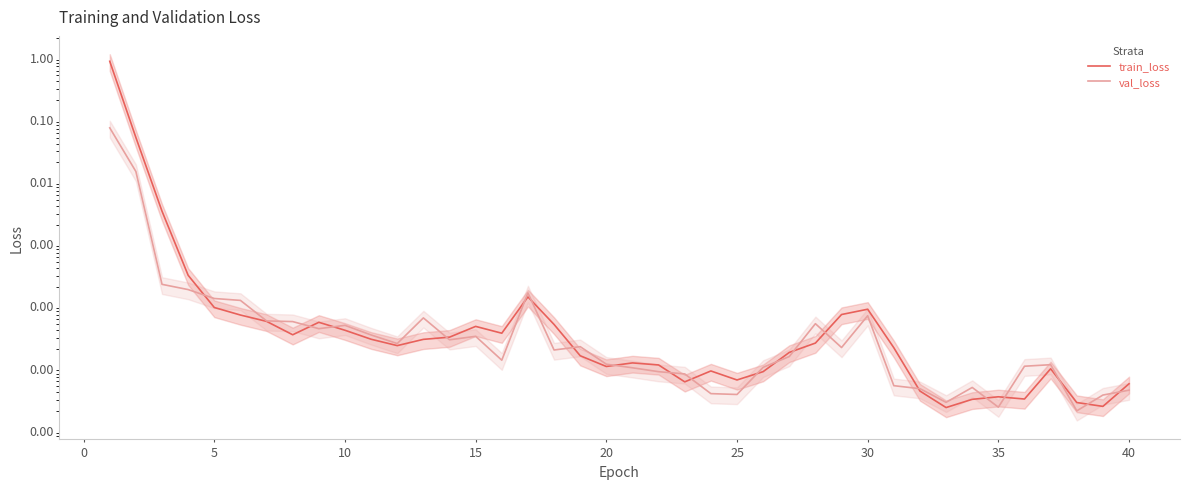

At how many categories does at least one series exceed 0?

40